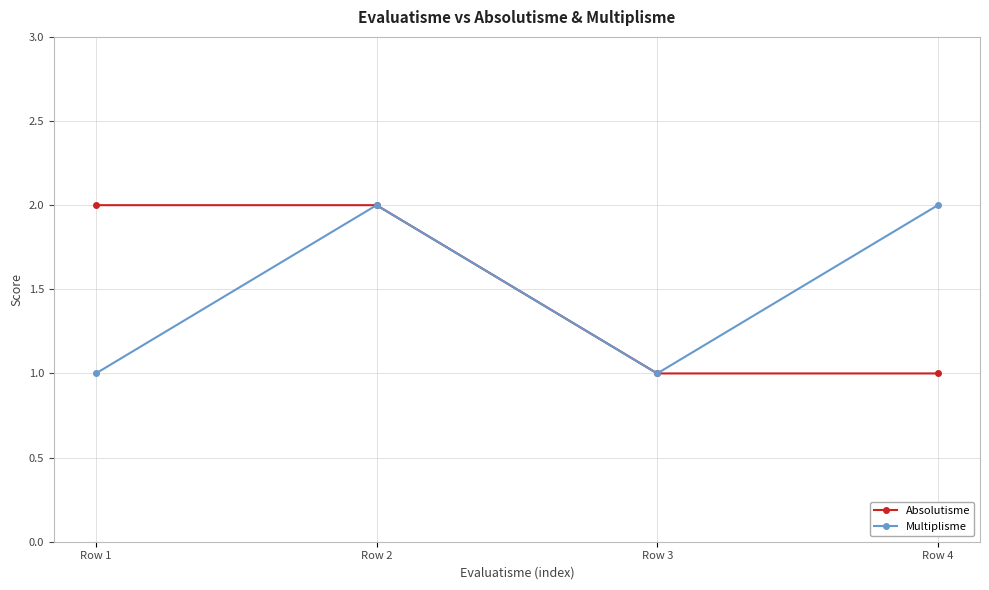

Is the value of Absolutisme at Row 1 greater than the value of Multiplisme at Row 1?

Yes